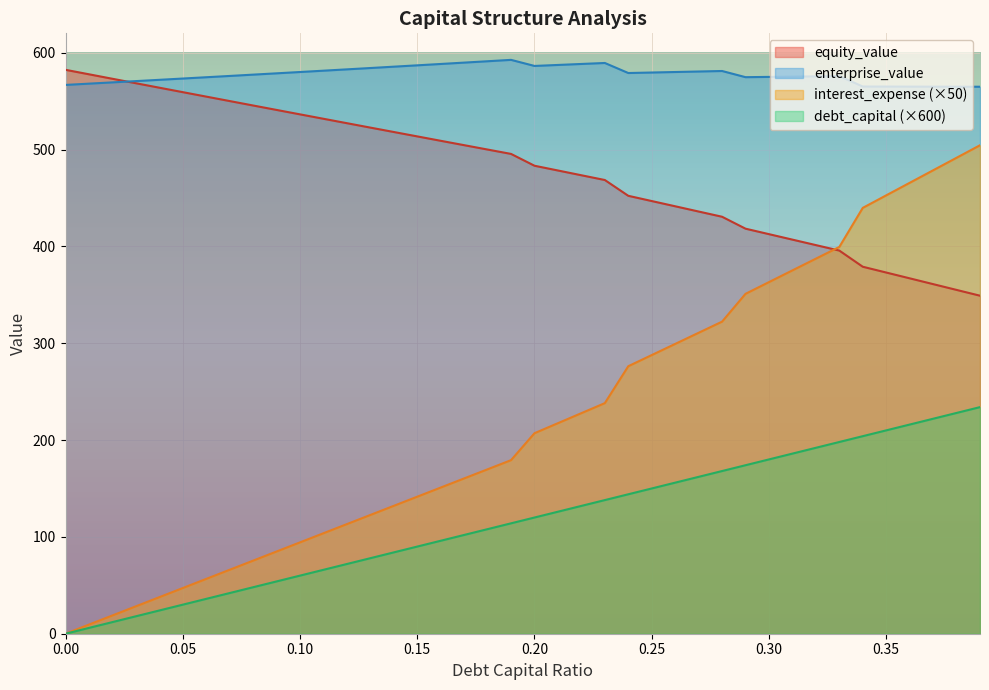

Which series has the widest spread of values?

interest_expense (×50)